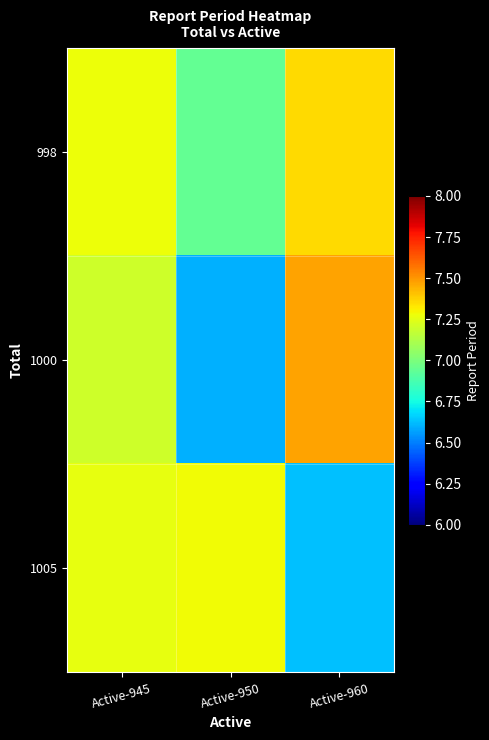

Which series has the largest total across all categories?

998